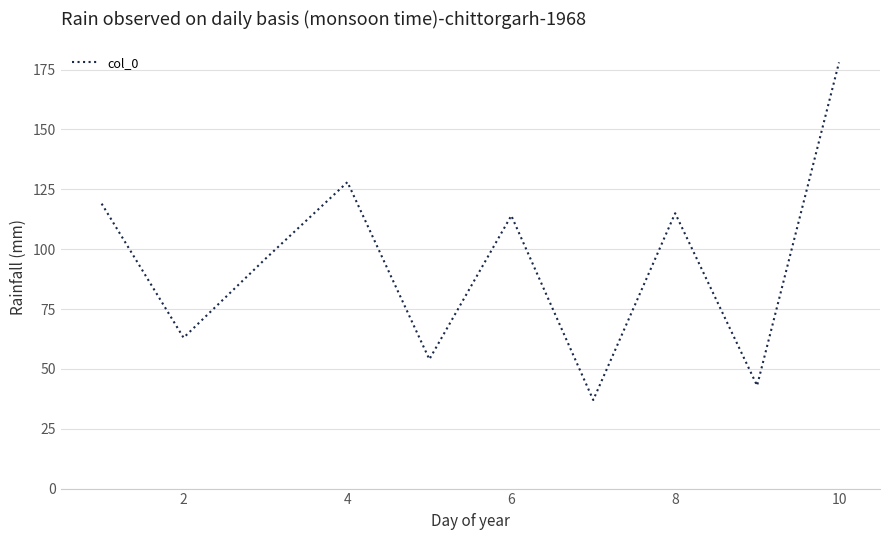

Reading left to right, extract all data points from this chart.

119	63	96	128	54	114	37	115	43	178